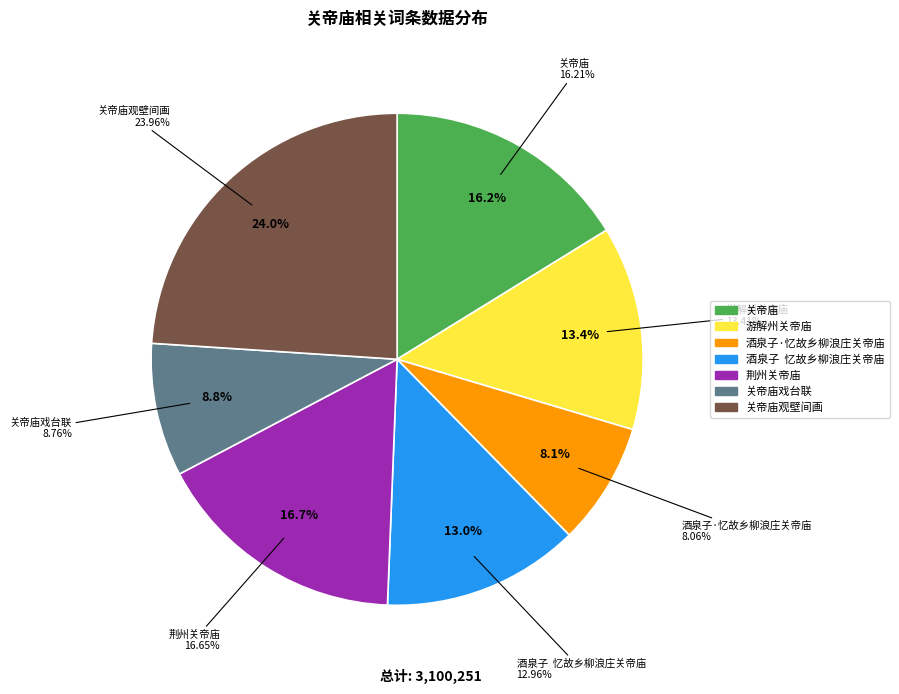

Does 酒泉子·忆故乡柳浪庄关帝庙 account for over 50% of the chart?

No